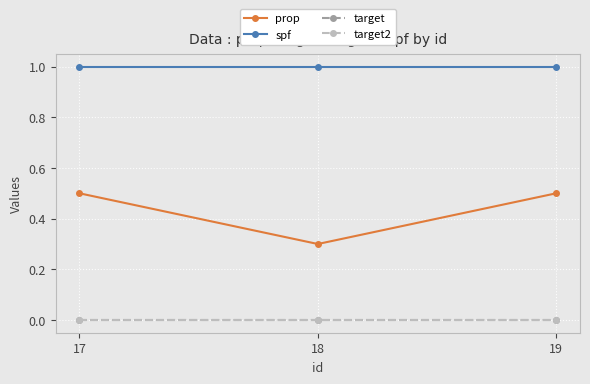

What is the approximate value of prop at 17?

0.5